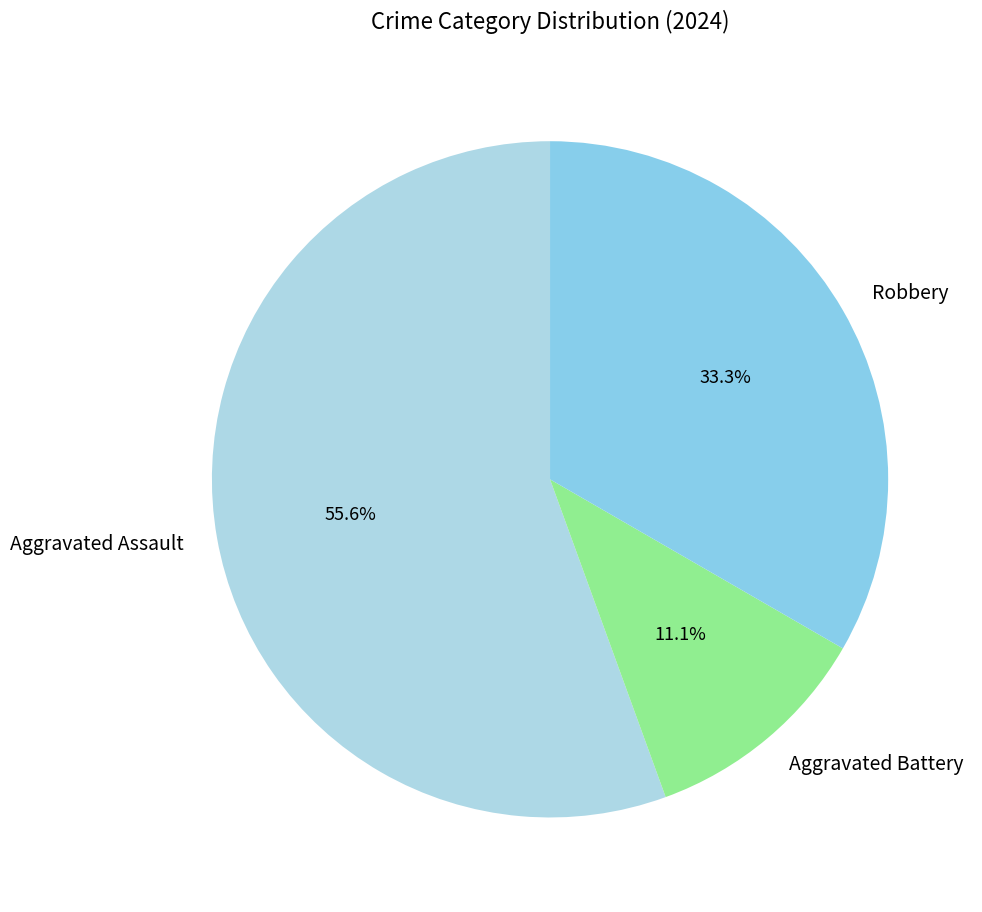

Is it true that Aggravated Assault is 68% of the pie?

False